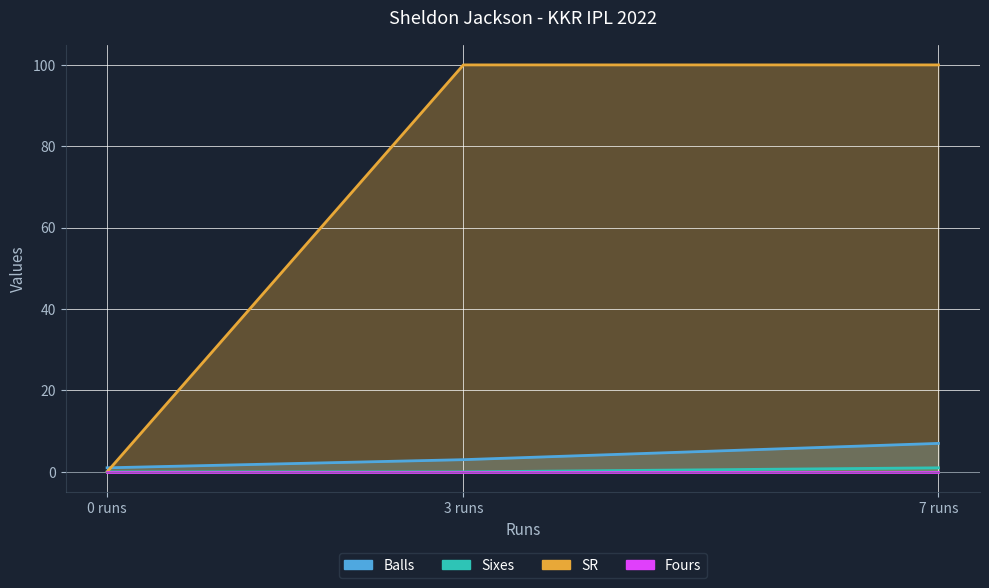

Count the Balls values in the range 1 to 7.

3